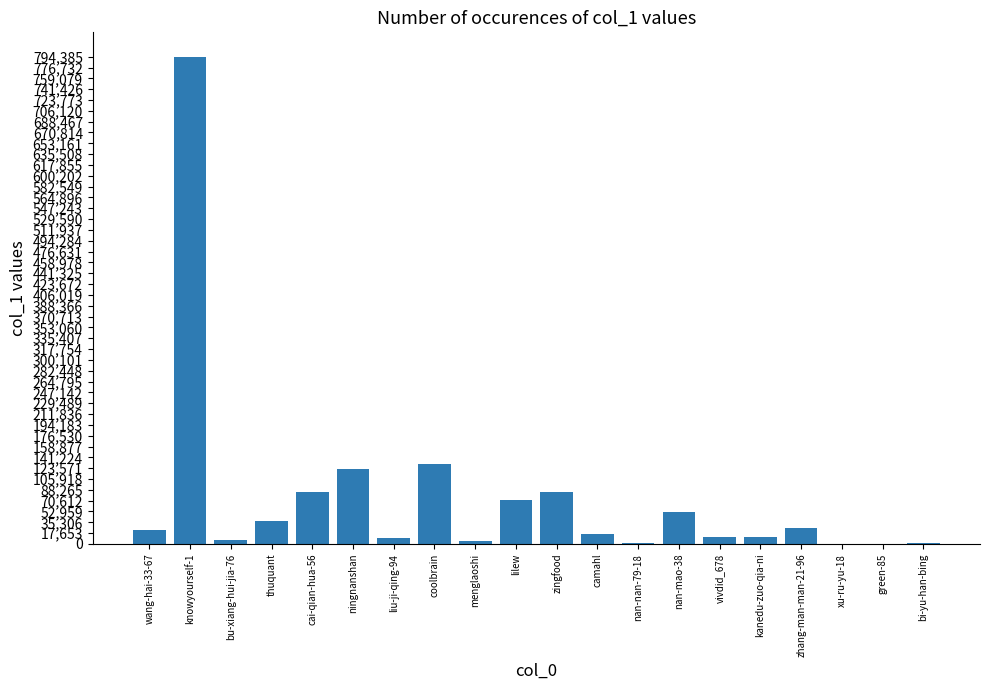

What is the greatest value displayed?

794379